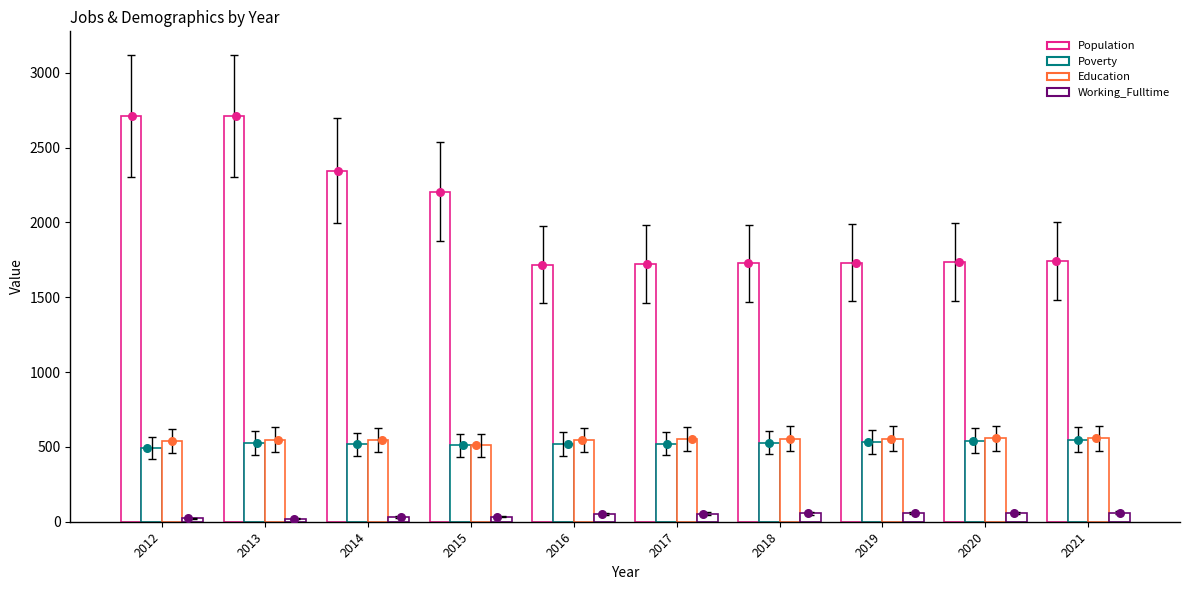

Which series has the widest spread of Y values?

Population